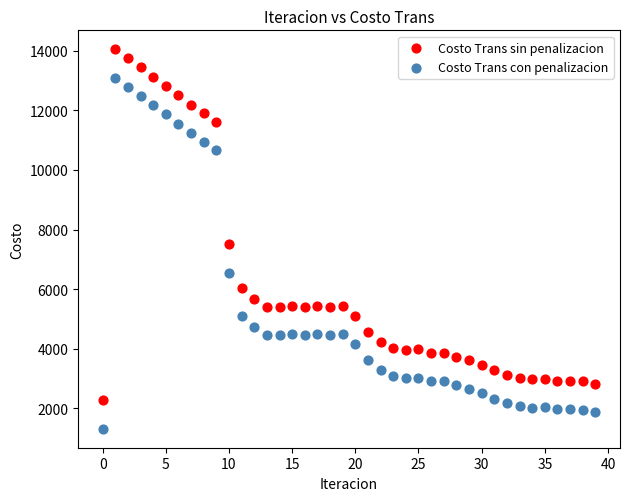

In the Costo Trans con penalizacion series, what Y value is closest to 7205?

6550.4